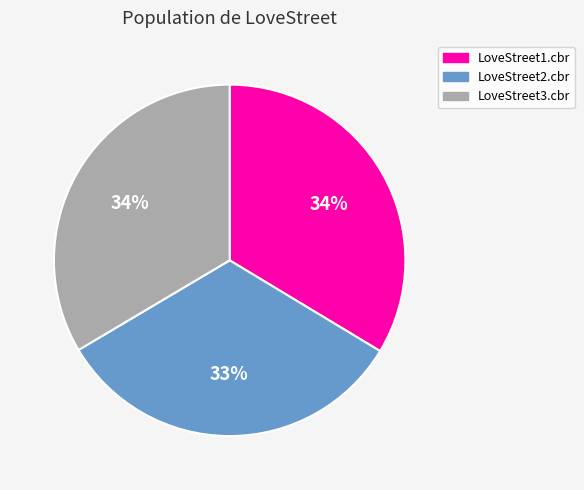

Does LoveStreet2.cbr account for over 50% of the chart?

No